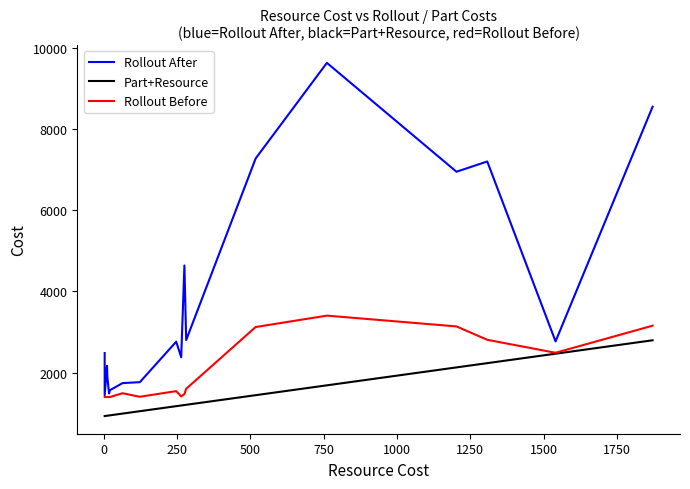

Is this an area chart (filled region under the line)?

No